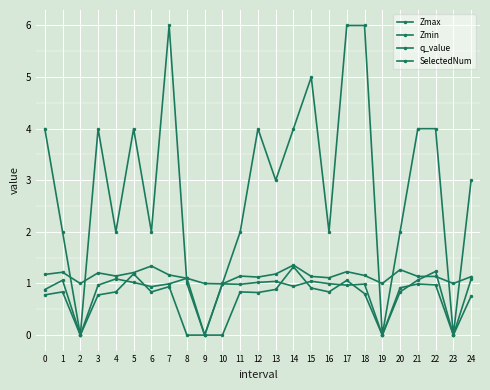

What is the total value across all series at 19?

1.0